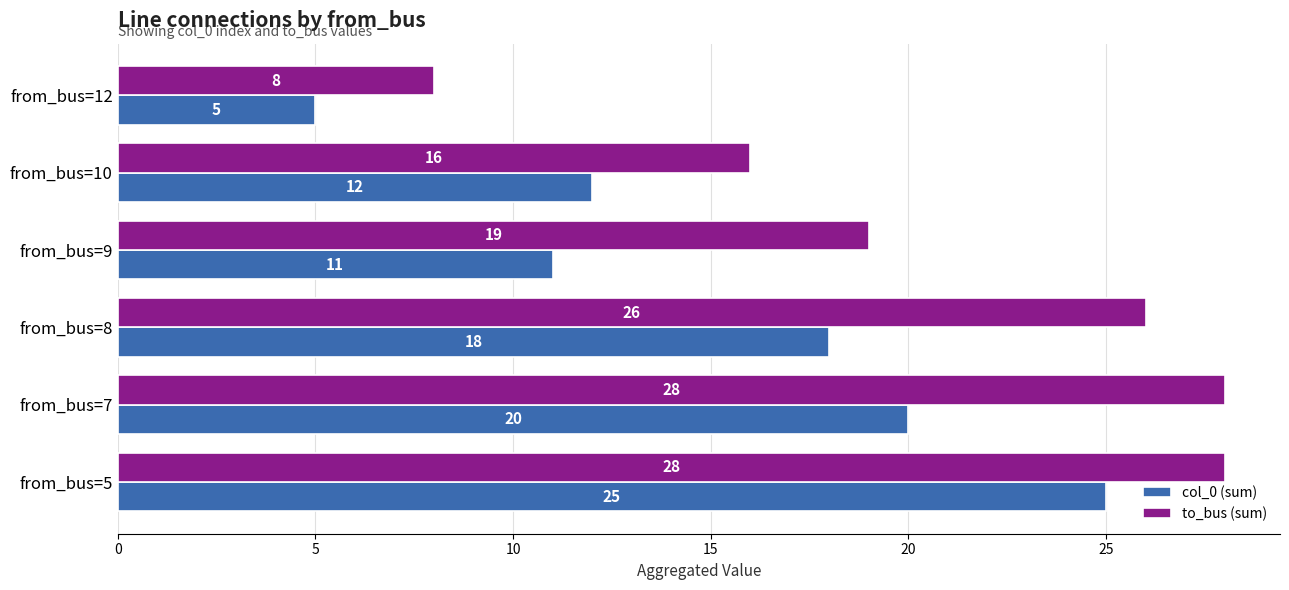

List the series in order of their overall mean, highest first.

to_bus (sum), col_0 (sum)